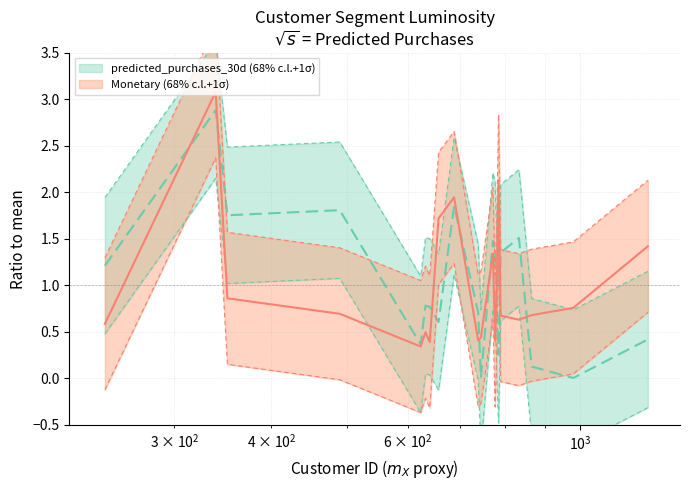

Is the value of predicted_purchases_30d at 688 greater than the value of Monetary at 745?

Yes